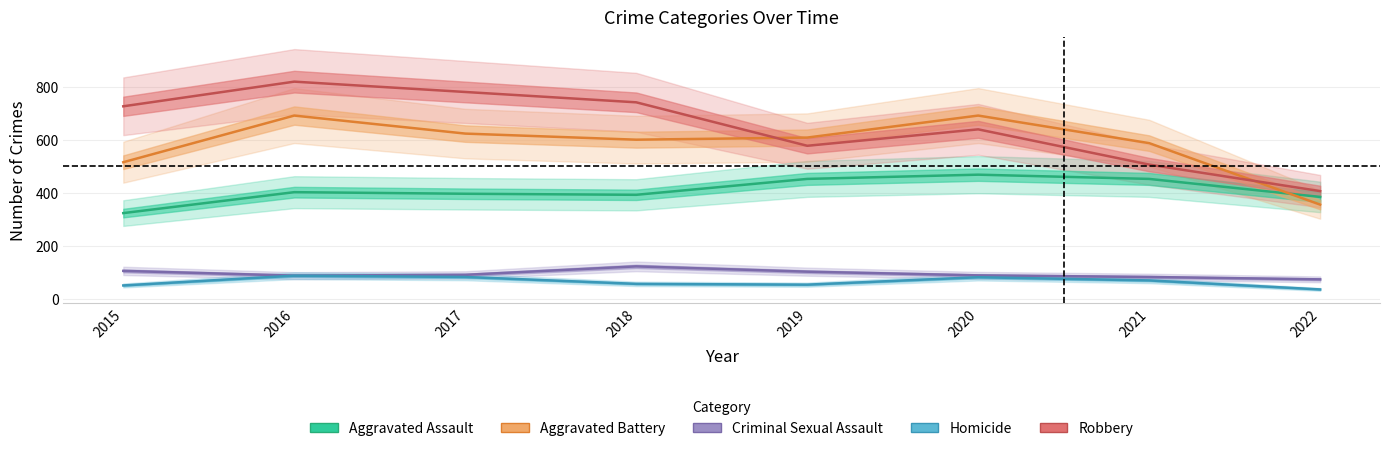

True or false: Aggravated Battery has more than 2 points higher than both neighbors.

False